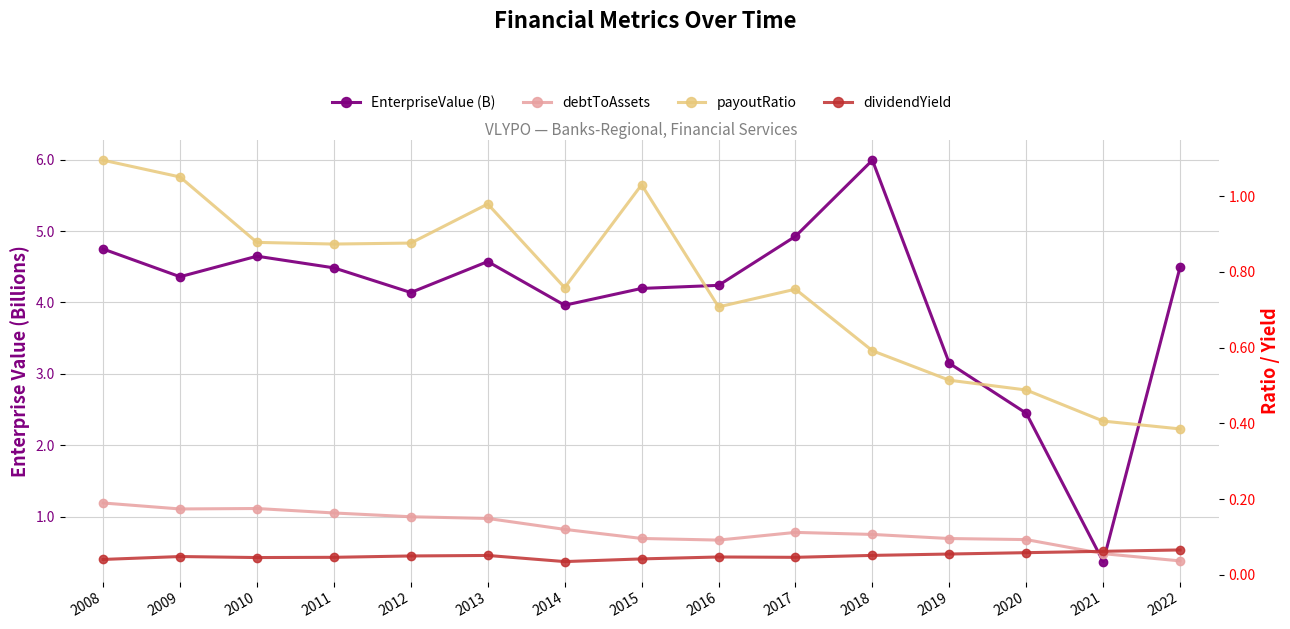

How many interior local peaks does the debtToAssets series have?

2